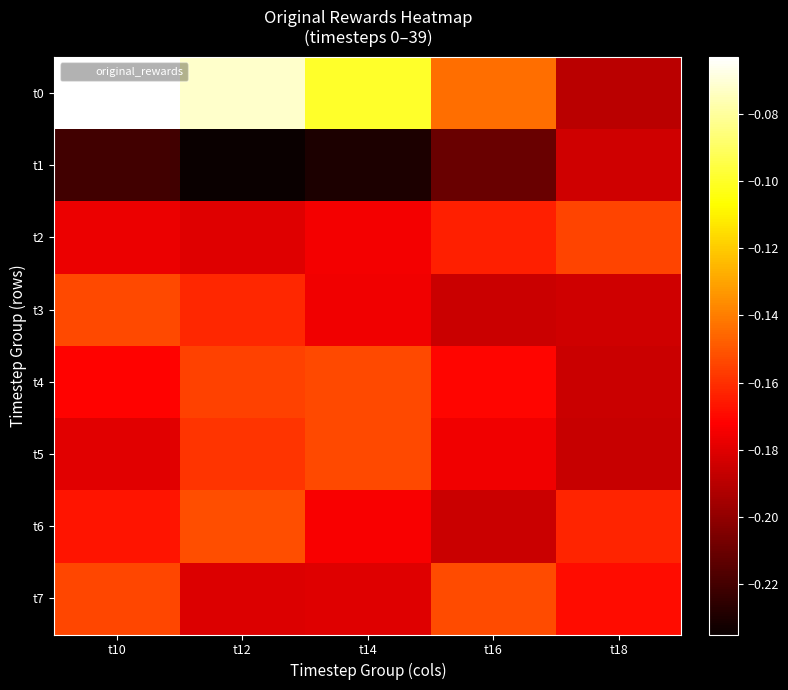

Between t12 and t14, which is larger?

t12